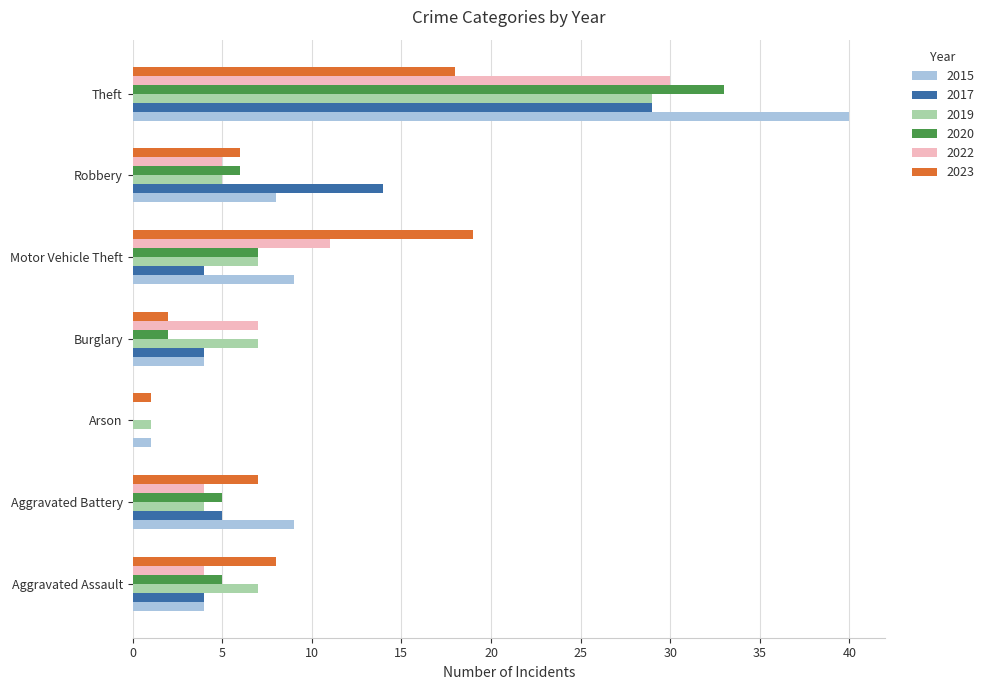

Which series changed the most between Aggravated Battery and Arson?

2015